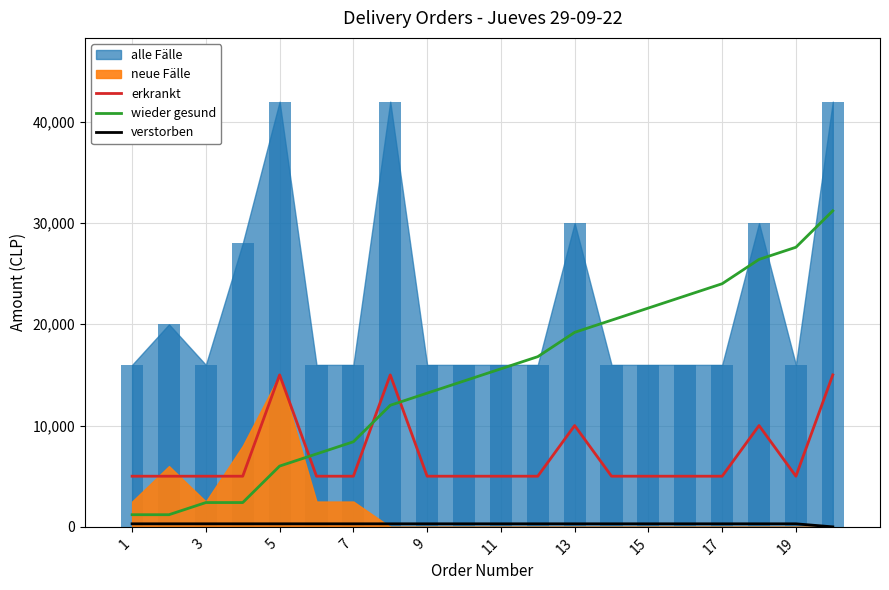

After their last crossing, which series has the higher values: erkrankt or wieder gesund?

wieder gesund